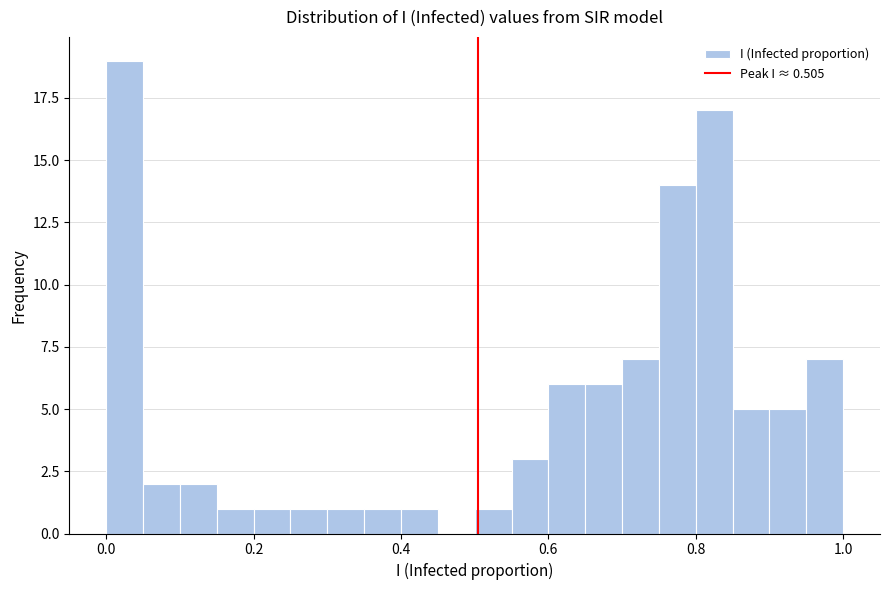

Read against the x-axis, roughly where is the centre of the tallest bar?

0.02